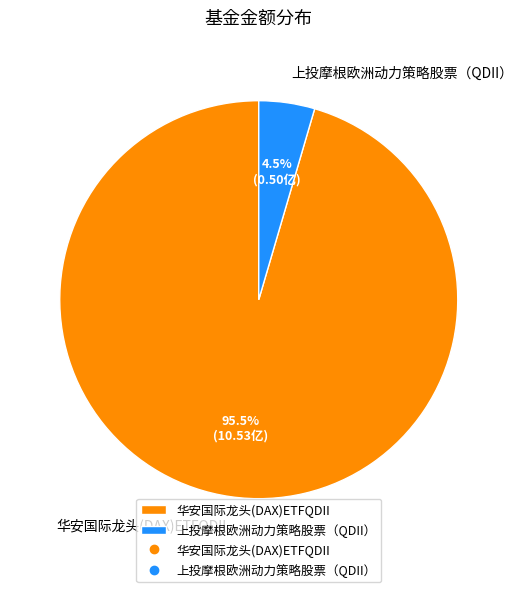

What is the smallest slice in the pie chart?

上投摩根欧洲动力策略股票（QDII）